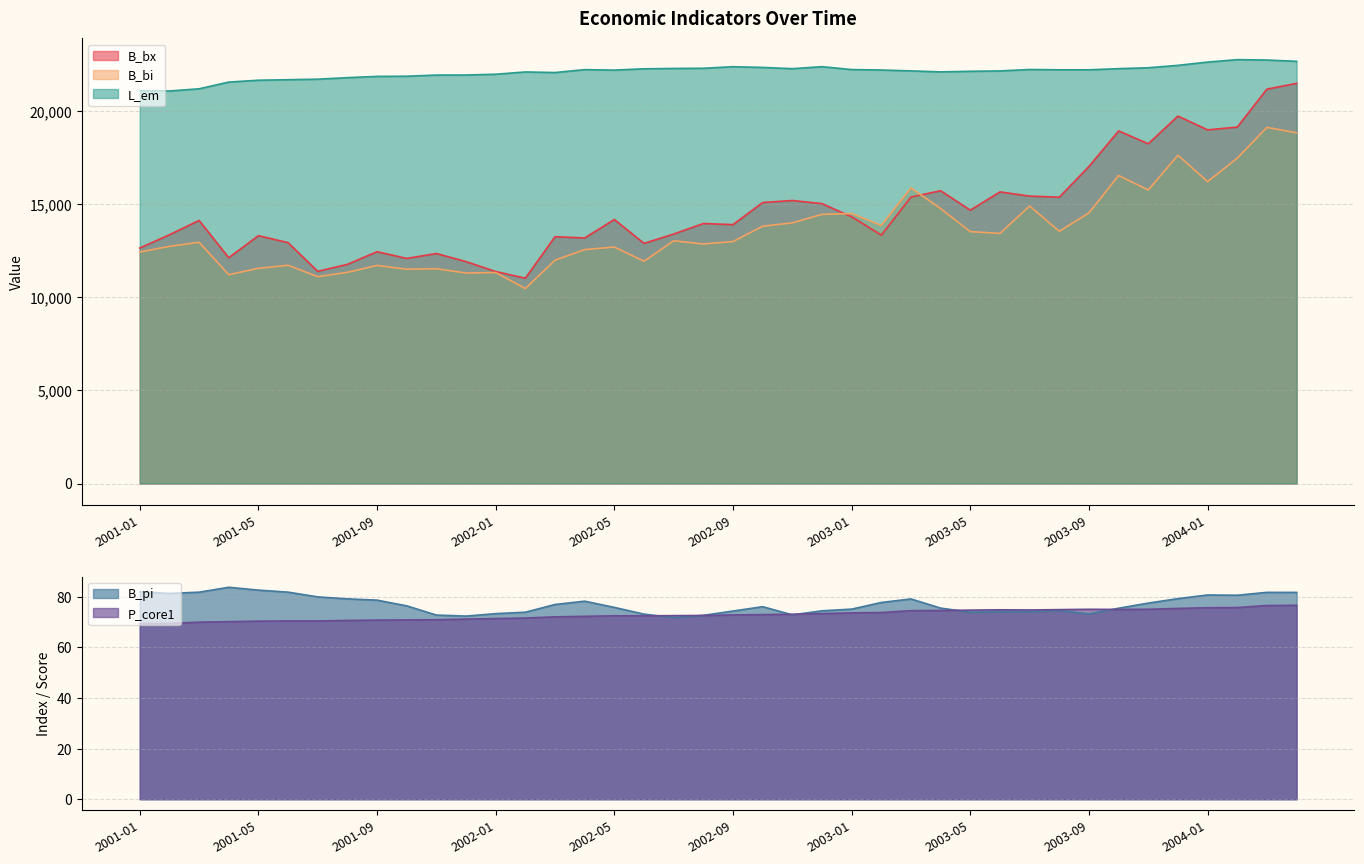

What is the sum of all L_em values?

883536.4